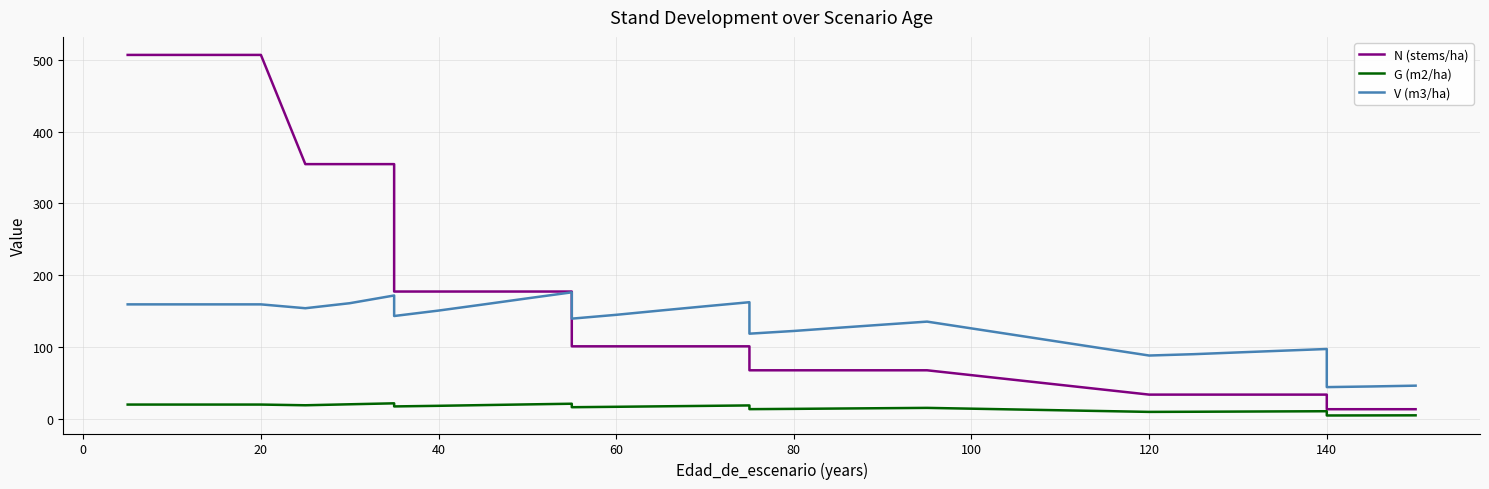

Does the chart display data point markers on the line(s)?

No